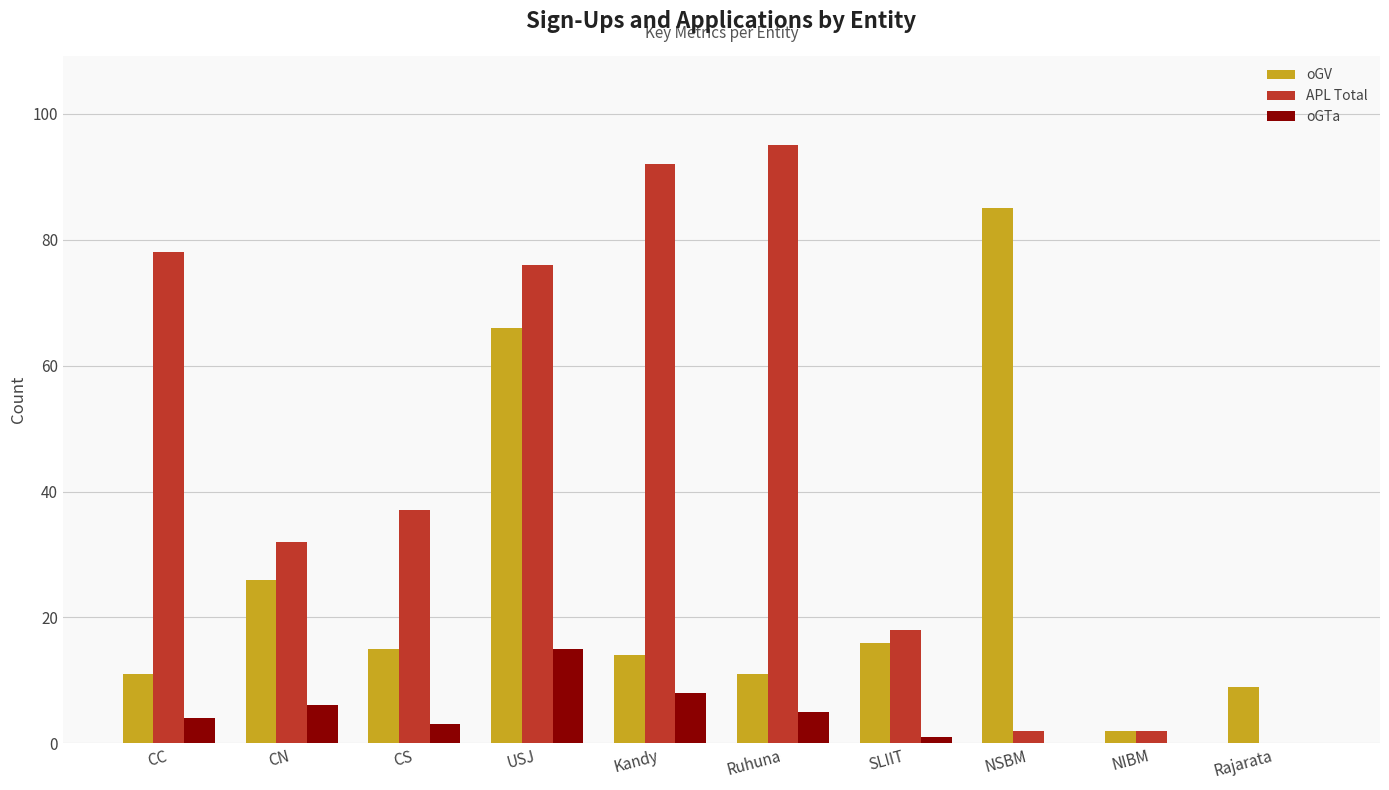

Between CC and Ruhuna, which series saw the biggest shift?

APL Total